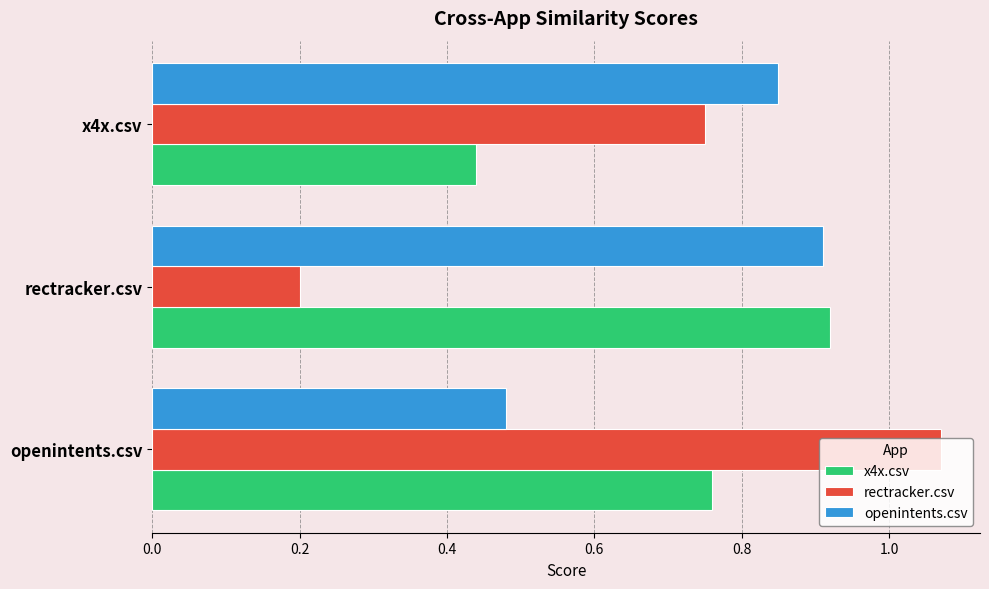

Where is x4x.csv nearest to the value 0?

x4x.csv